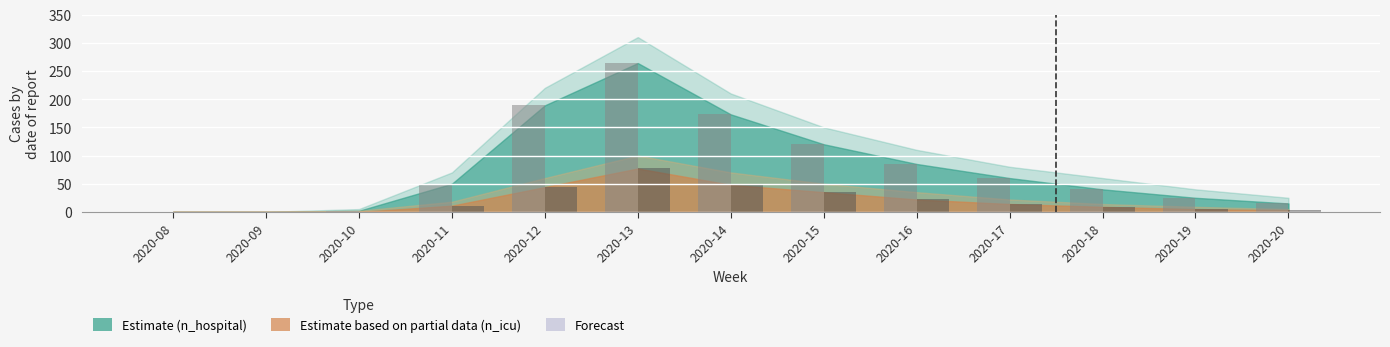

Which category has the highest value across all series?

2020-13